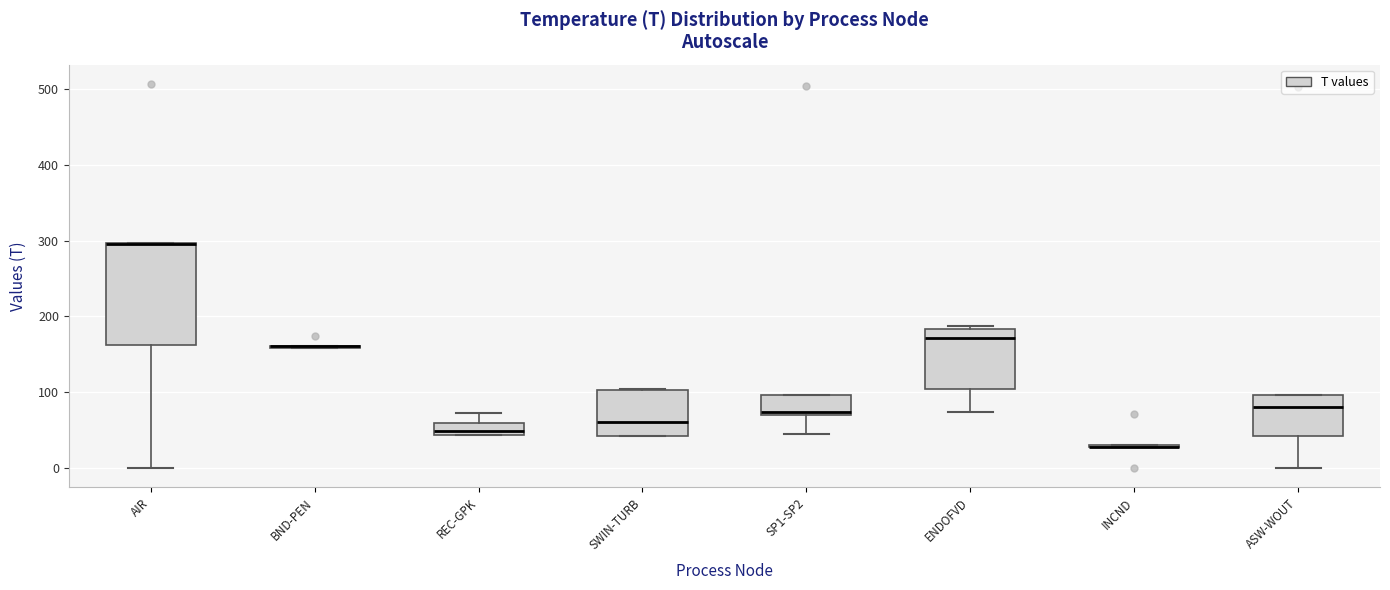

Reading left to right, read every box against the y-axis: the position of its median line, the range the box covers, and the ends of its whiskers. The values are not printed on the chart, so give them approximately, as read against the axis.

AIR: median 290 (drawn on the box's upper edge), box 160 to 300, whiskers 0 to 300
BND-PEN: box collapsed to a line at 160, whiskers 160 to 160
REC-GPK: median 50, box 40 to 60, whiskers 40 to 70
SWIN-TURB: median 60, box 40 to 100, whiskers 40 to 100
SP1-SP2: median 70, box 70 to 100, whiskers 50 to 100
ENDOFVD: median 170, box 100 to 180, whiskers 70 to 190
INCND: box collapsed to a line at 30, whiskers 30 to 30
ASW-WOUT: median 80, box 40 to 100, whiskers 0 to 100